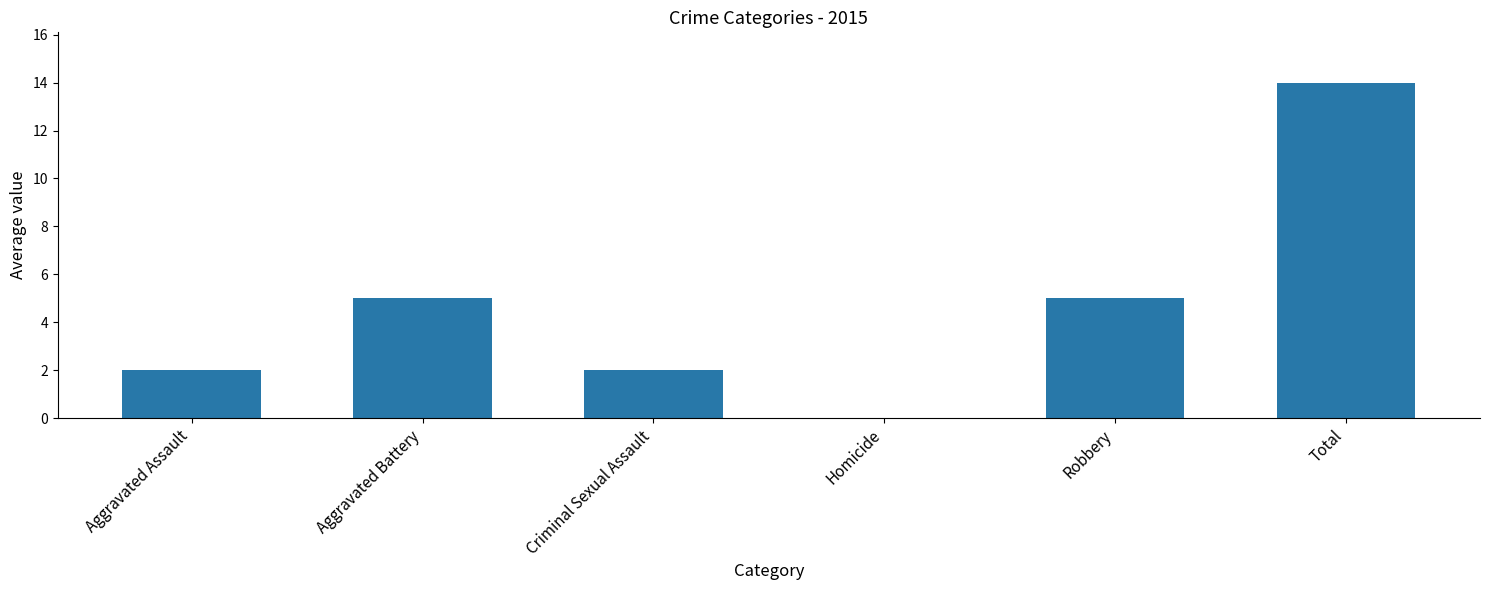

Between Criminal Sexual Assault and Aggravated Battery, which is larger?

Aggravated Battery